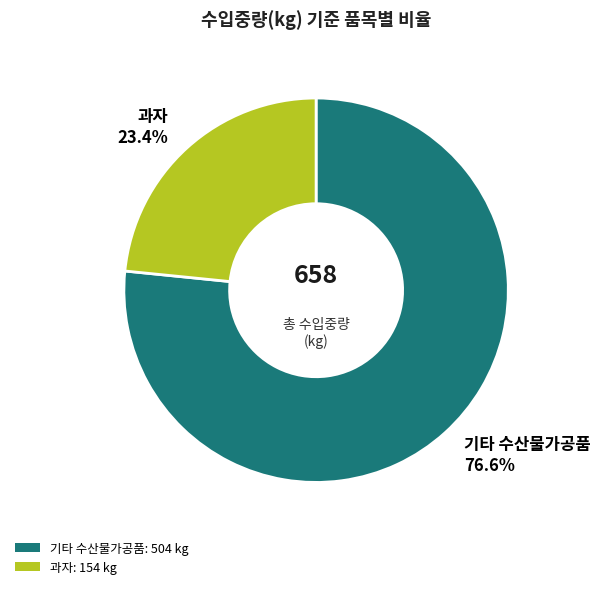

What portion of the pie excludes 과자?

76.6%